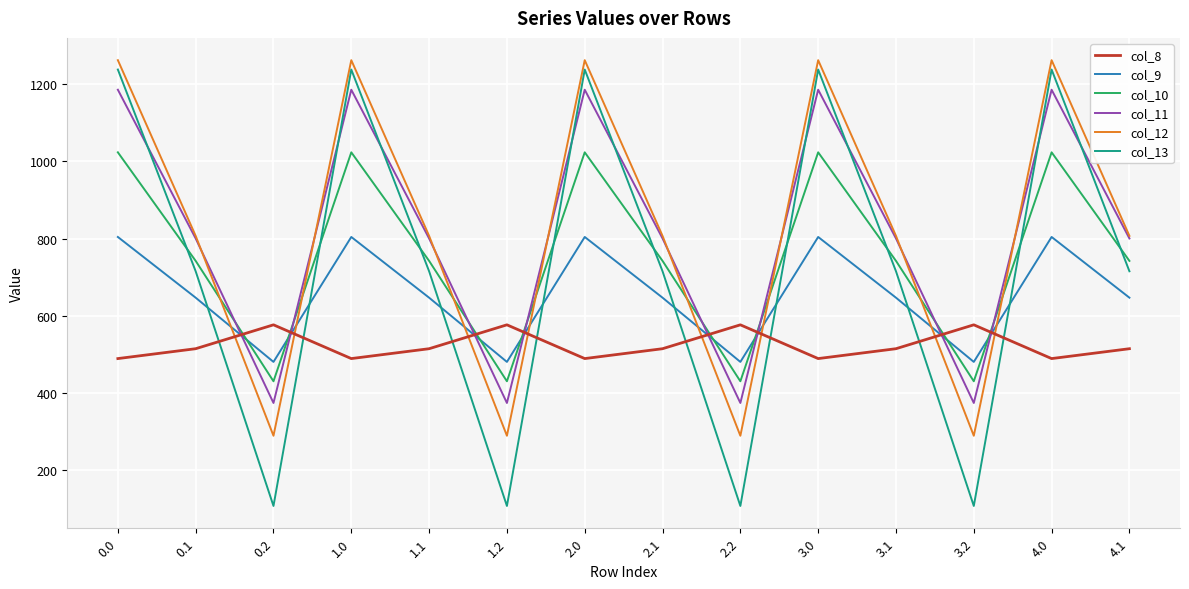

Between 1.0 and 1.1, which series saw the biggest shift?

col_13